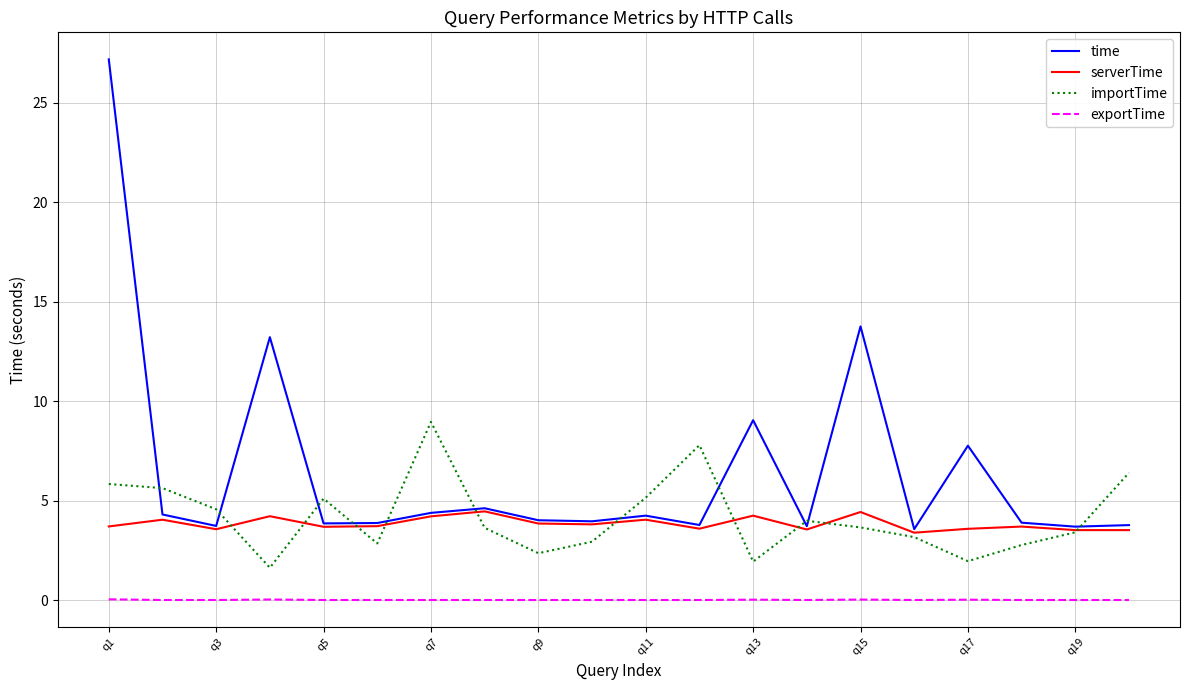

What is the maximum value for time?

27.2